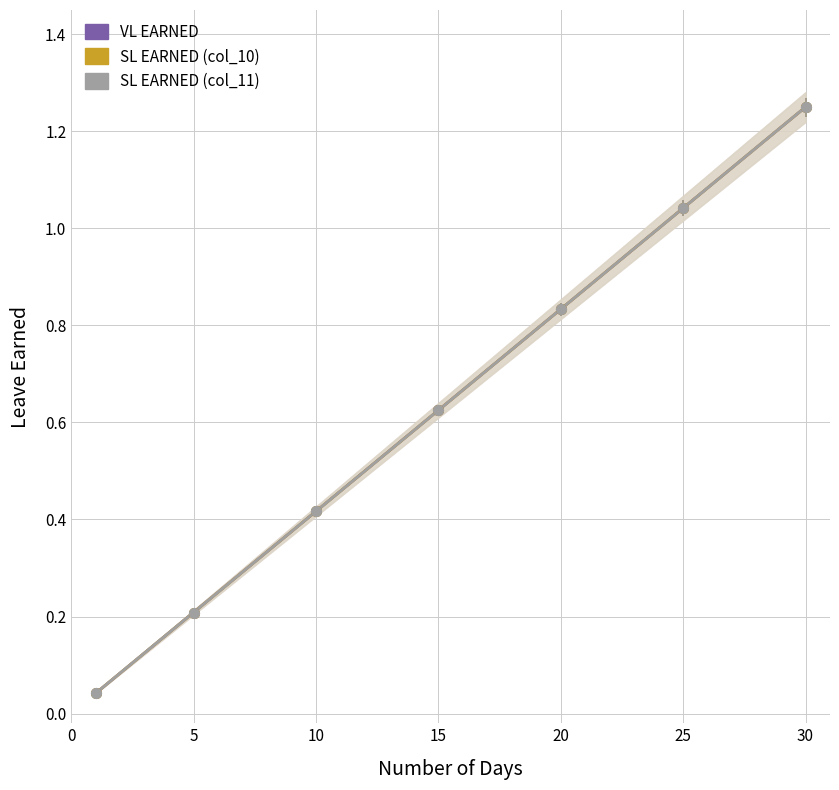

What is the value of the VL EARNED point at the 19th from the left?

0.8